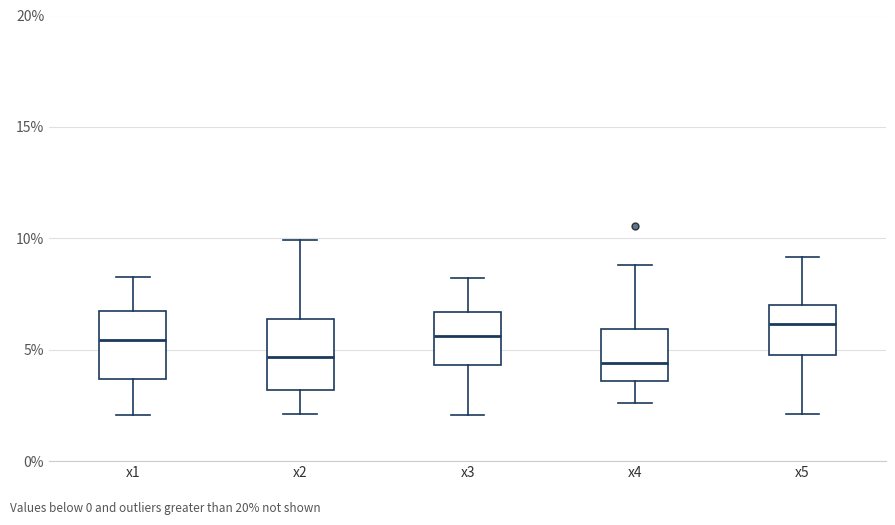

Reading left to right, read every box against the y-axis: the position of its median line, the range the box covers, and the ends of its whiskers. The values are not printed on the chart, so give them approximately, as read against the axis.

x1: median 5.5, box 3.5 to 6.5, whiskers 2.0 to 8.0
x2: median 4.5, box 3.0 to 6.5, whiskers 2.0 to 10.0
x3: median 5.5, box 4.5 to 6.5, whiskers 2.0 to 8.0
x4: median 4.5, box 3.5 to 6.0, whiskers 2.5 to 9.0
x5: median 6.0, box 5.0 to 7.0, whiskers 2.0 to 9.0